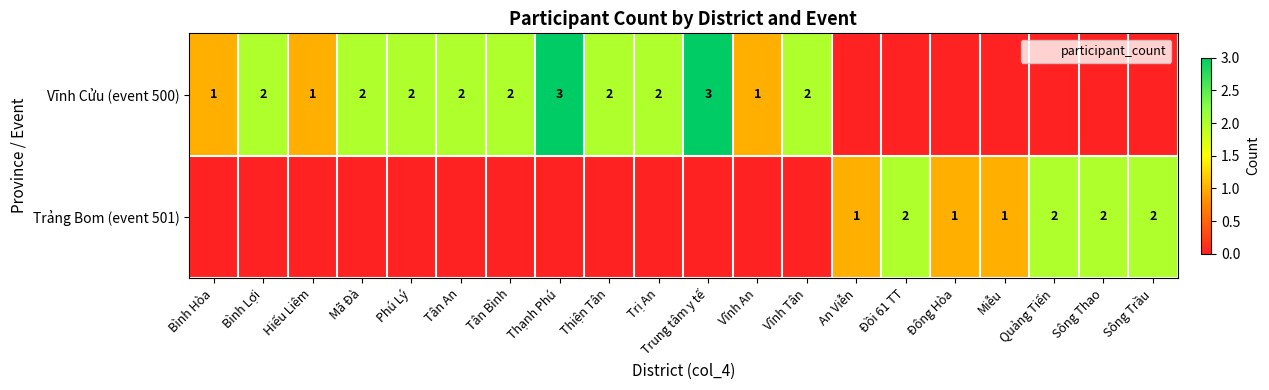

Is the value of Trảng Bom (event 501) at Bình Hòa greater than the value of Vĩnh Cửu (event 500) at Trị An?

No